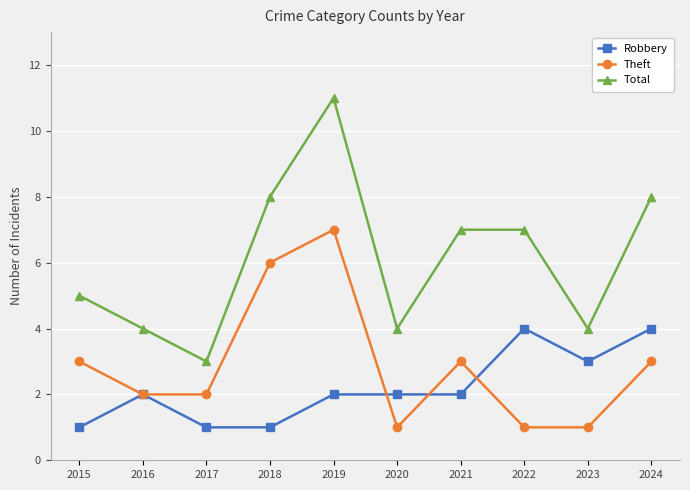

What are all the series names shown in the legend?

Robbery, Theft, Total